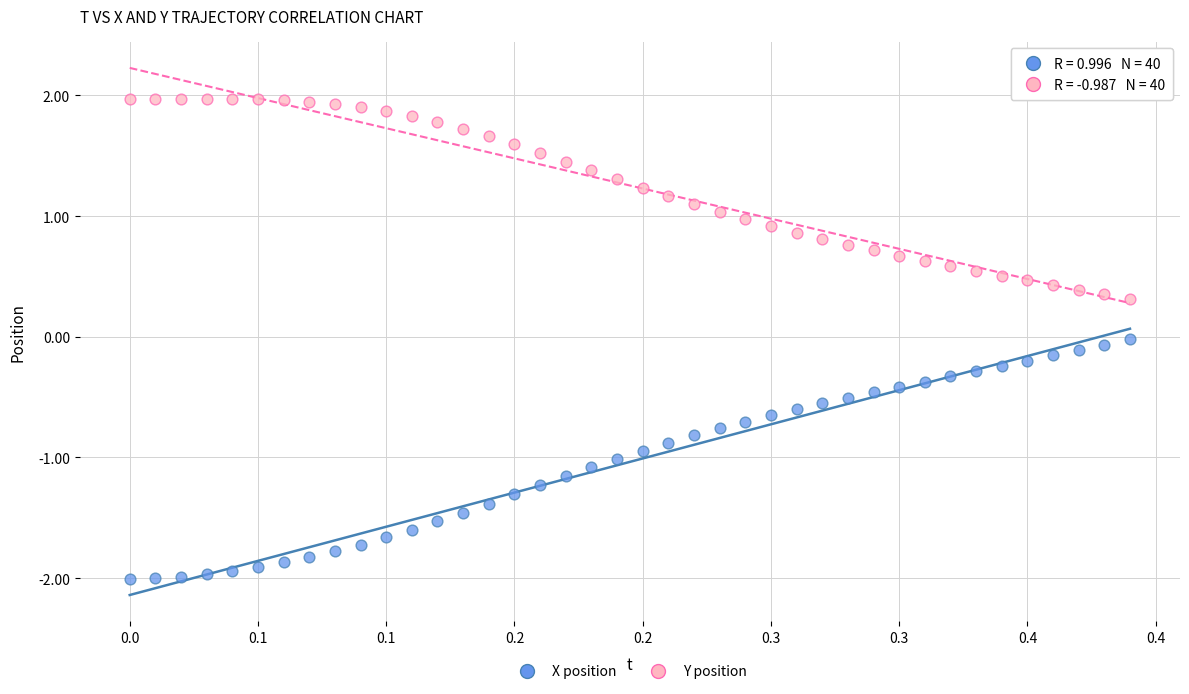

Which series reaches the minimum Y coordinate?

X position